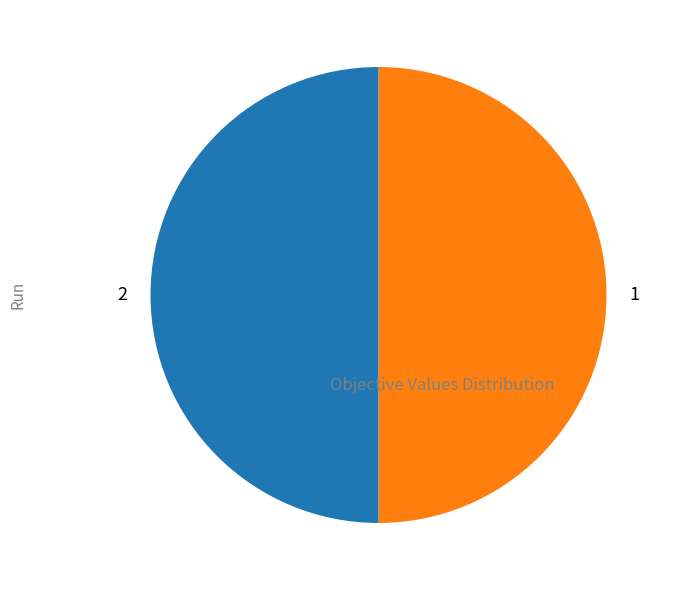

Is it true that 1 is 50% of the pie?

True